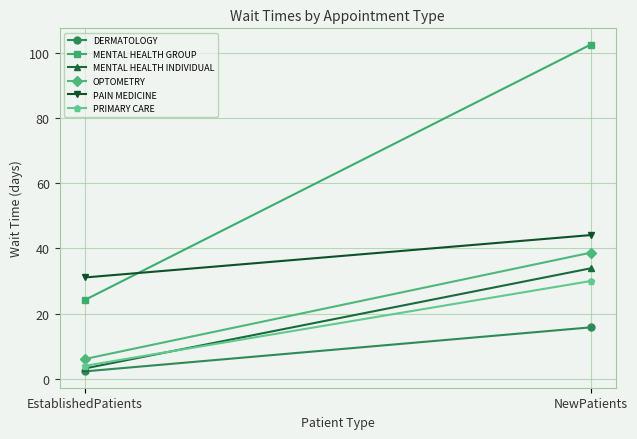

The DERMATOLOGY series shows 15.8 at NewPatients. True or false?

True